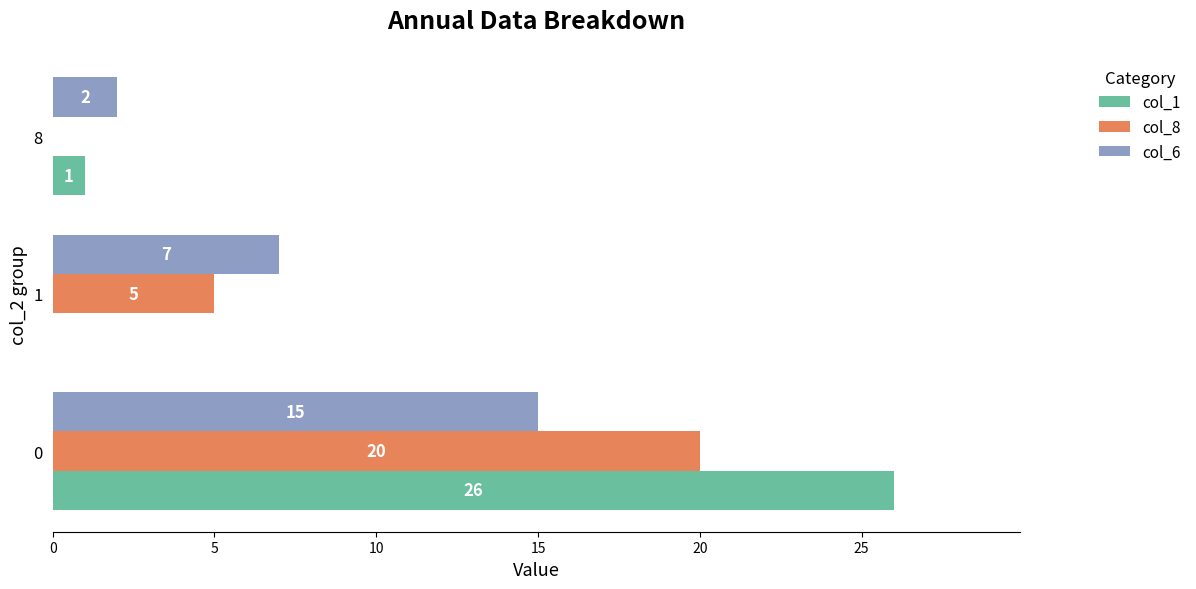

Which series has the largest total across all categories?

col_1